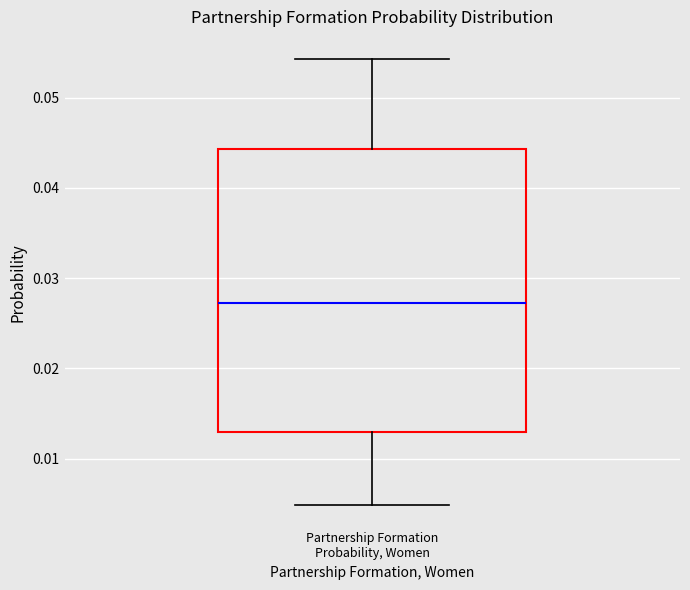

Read this box plot against the y-axis: the position of the median line, the range covered by the box, and the ends of both whiskers. The values are not printed on the chart, so give them approximately, as read against the axis.

median 0.027, box 0.013 to 0.044, whiskers 0.005 to 0.054